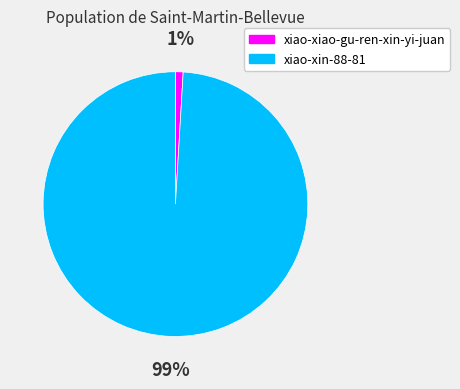

Is there a majority slice in this chart?

Yes